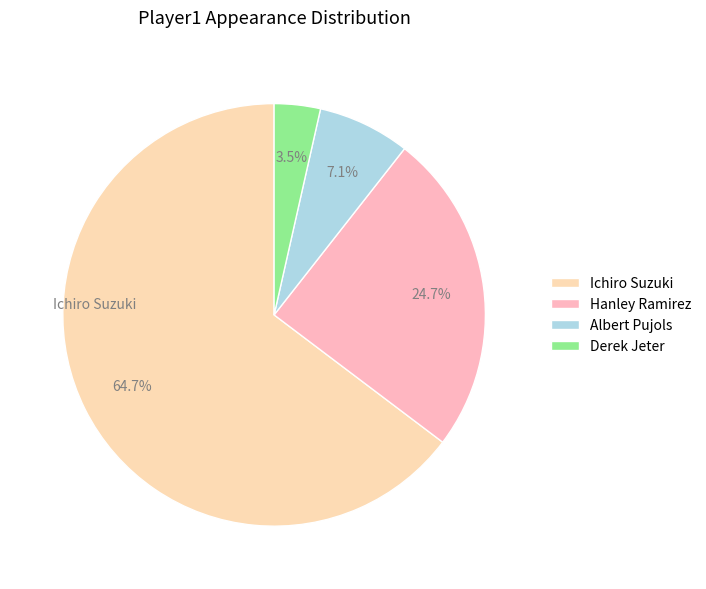

How many slices are in this pie chart?

4